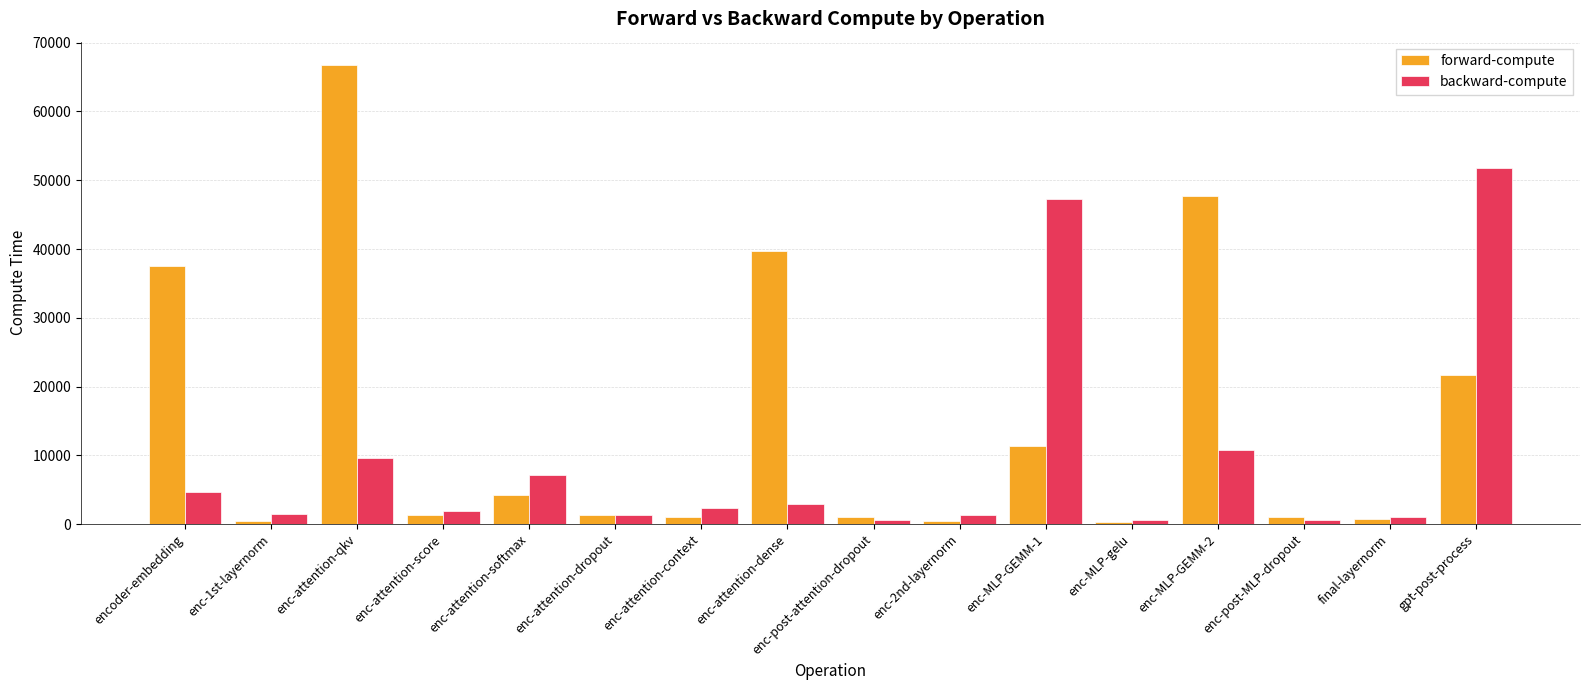

How many bars are there in total?

32